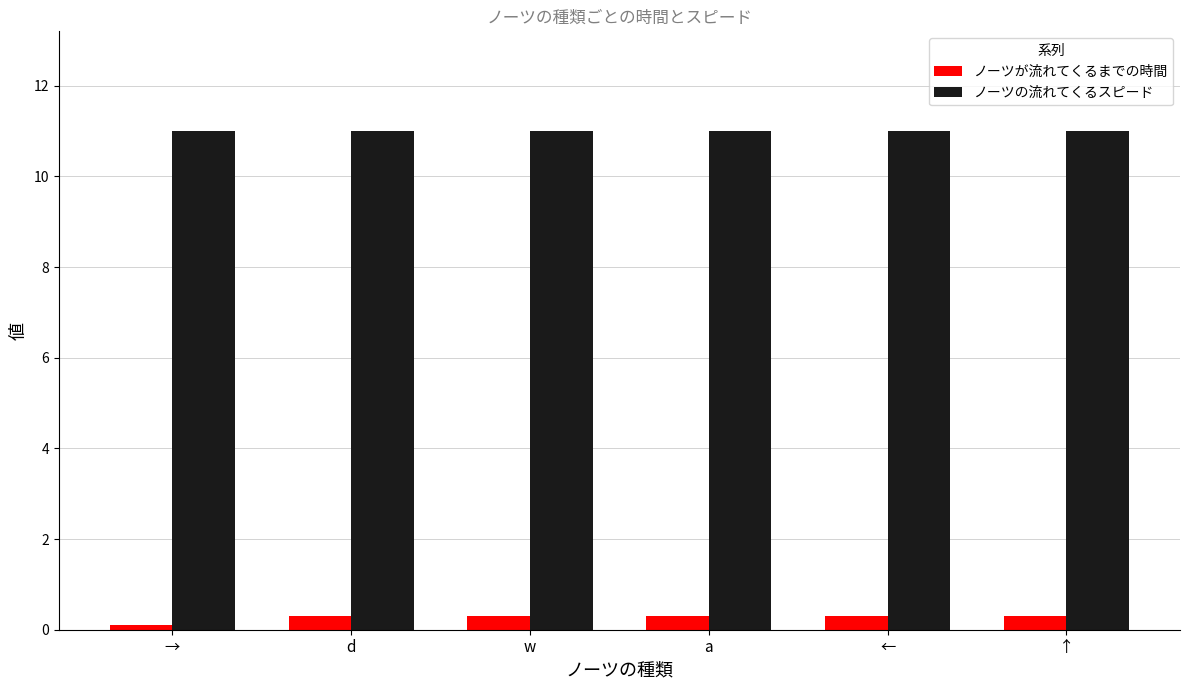

True or false: ノーツの流れてくるスピード has a value of 16.6 at ↑.

False